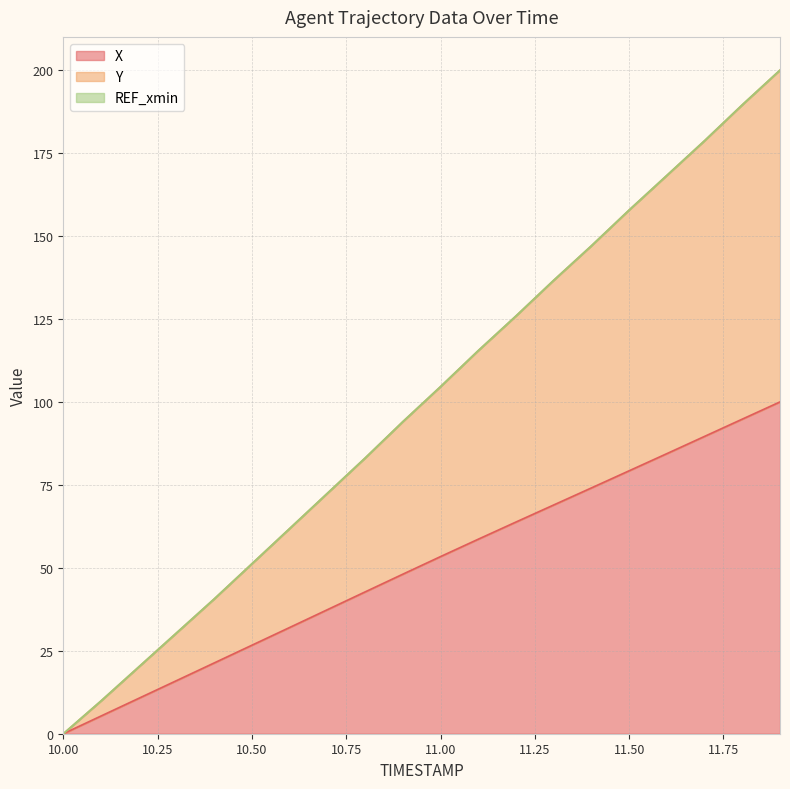

What is the difference between the maximum and second lowest values in the Y series?

190.1